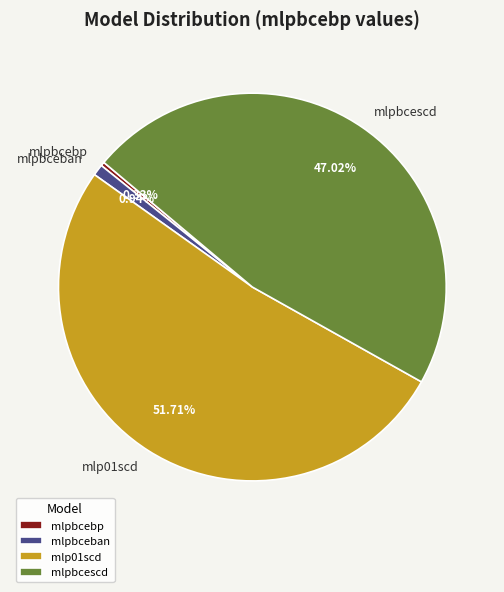

Which slice is the smallest?

mlpbcebp